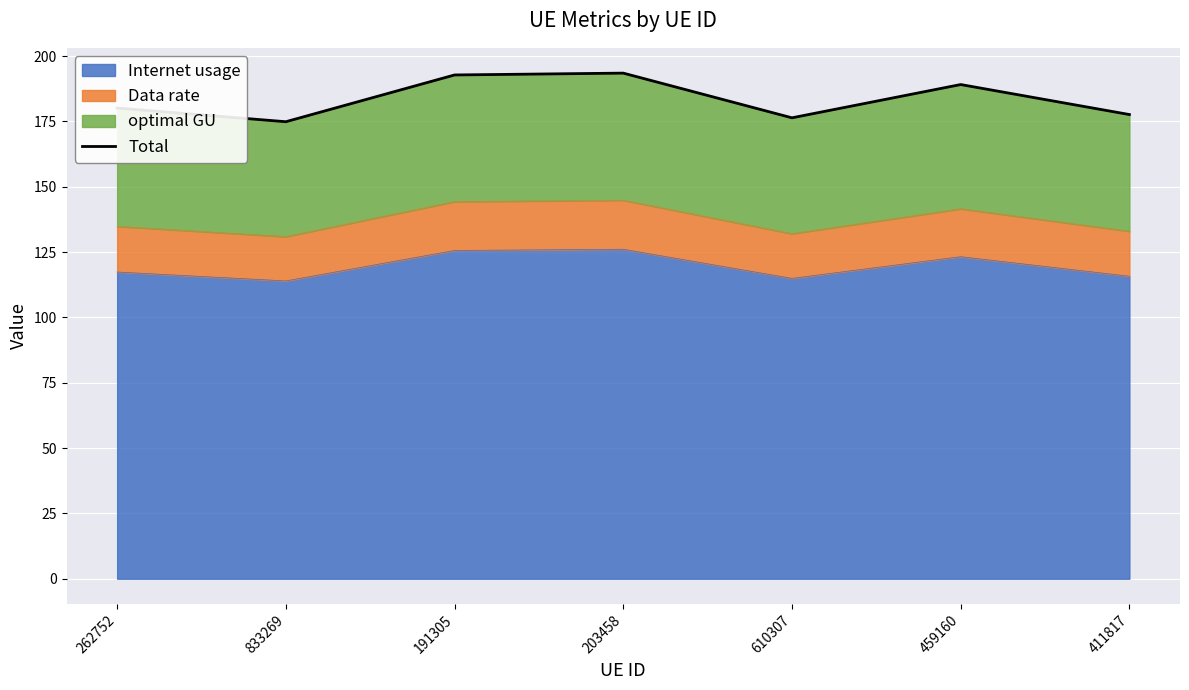

How many interior local valleys (lower than both neighbors) does the data have?

2